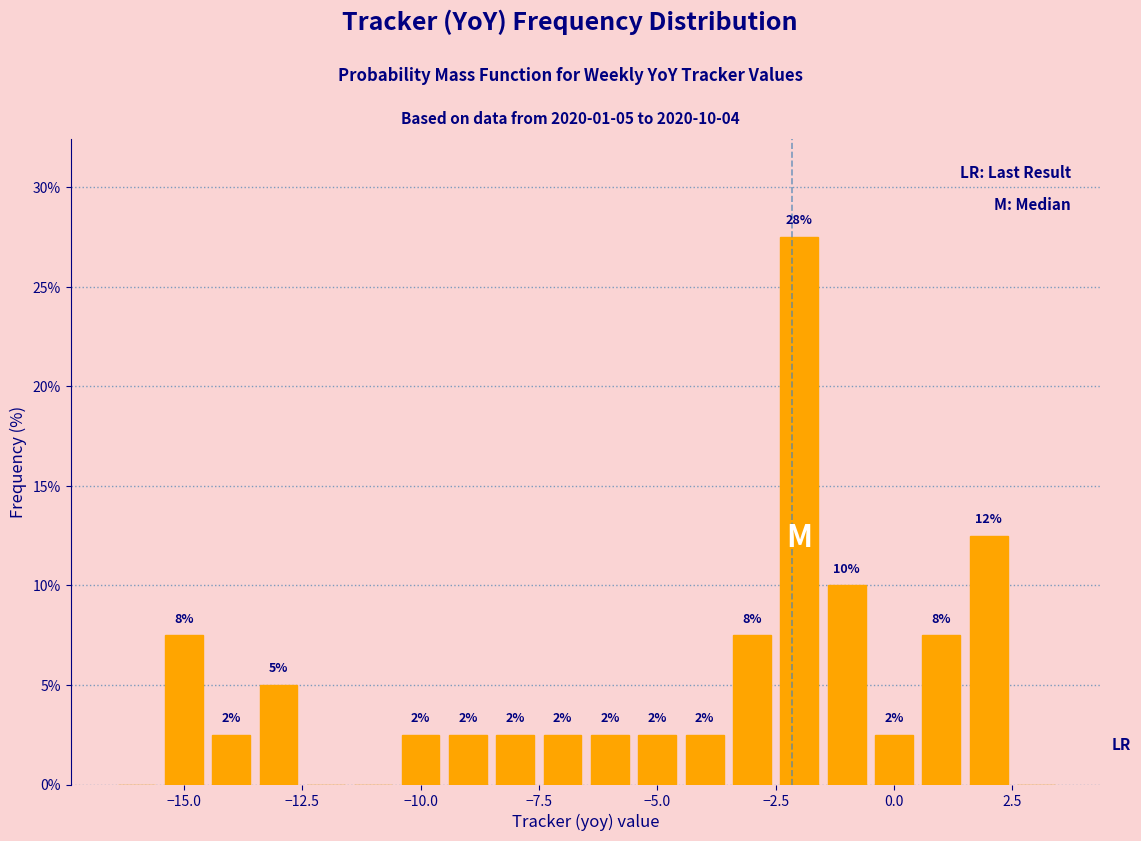

Read against the x-axis, roughly where is the centre of the tallest bar?

-2.0